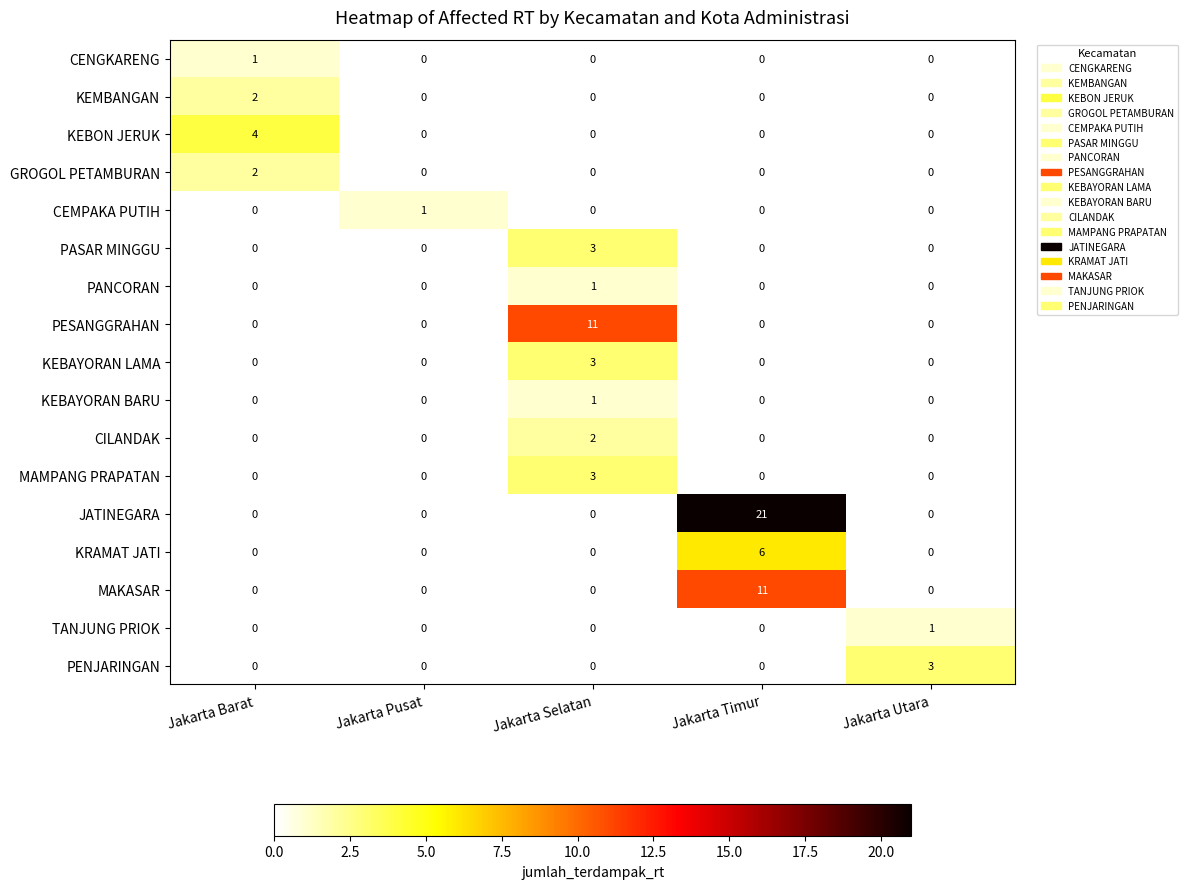

Which series has the largest total across all categories?

JATINEGARA